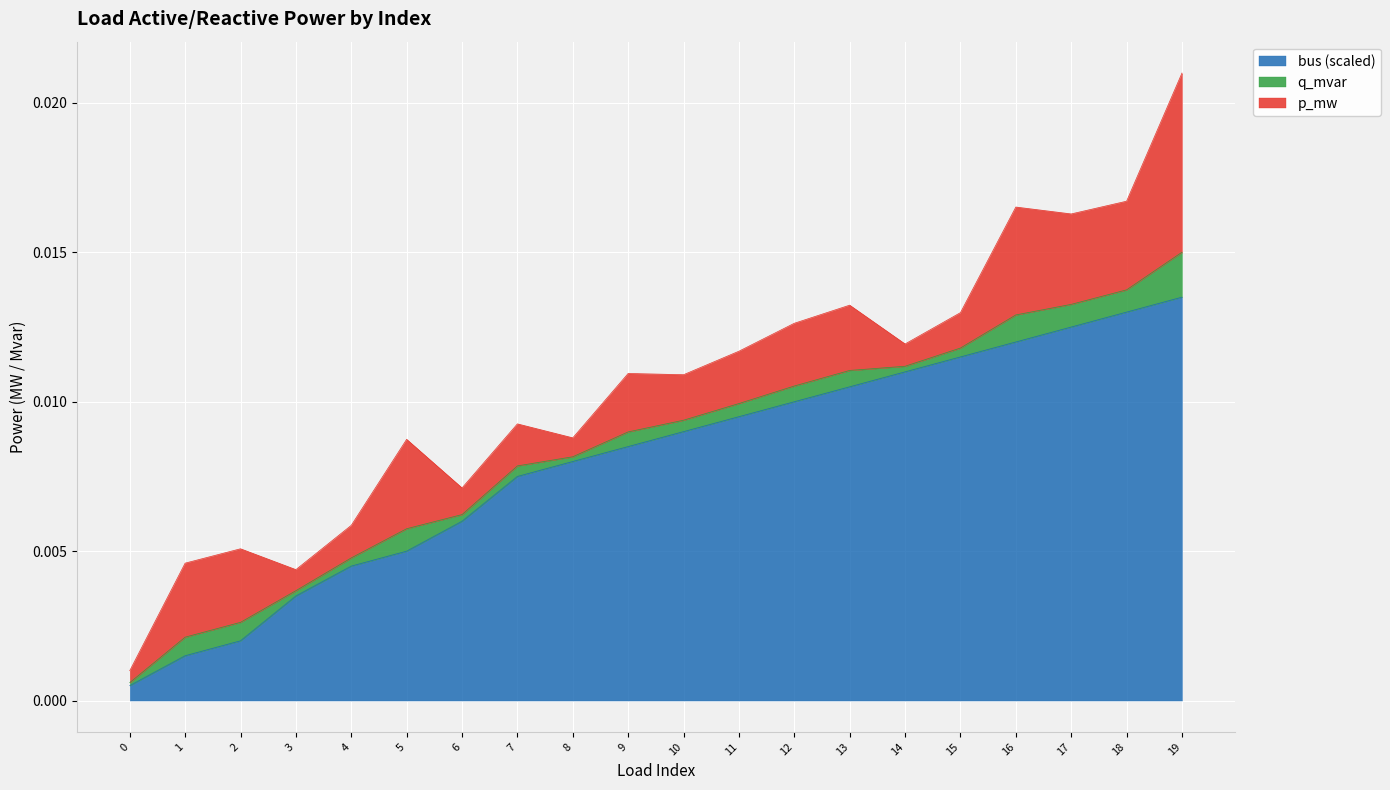

True or false: p_mw has more than 0 interior local peaks.

True